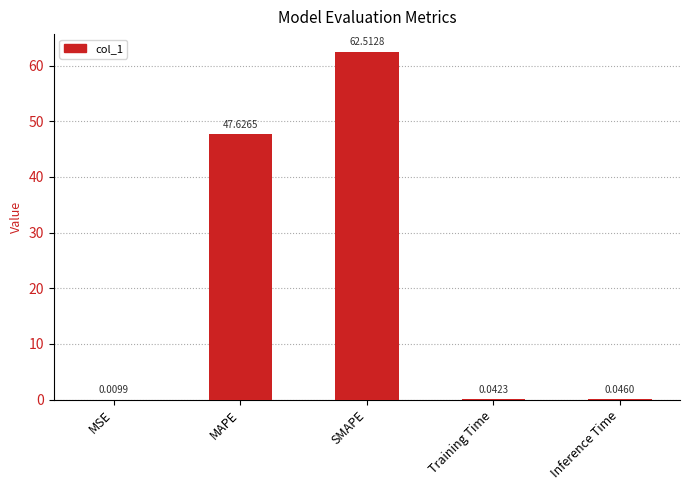

At which label is the value closest to 31?

MAPE